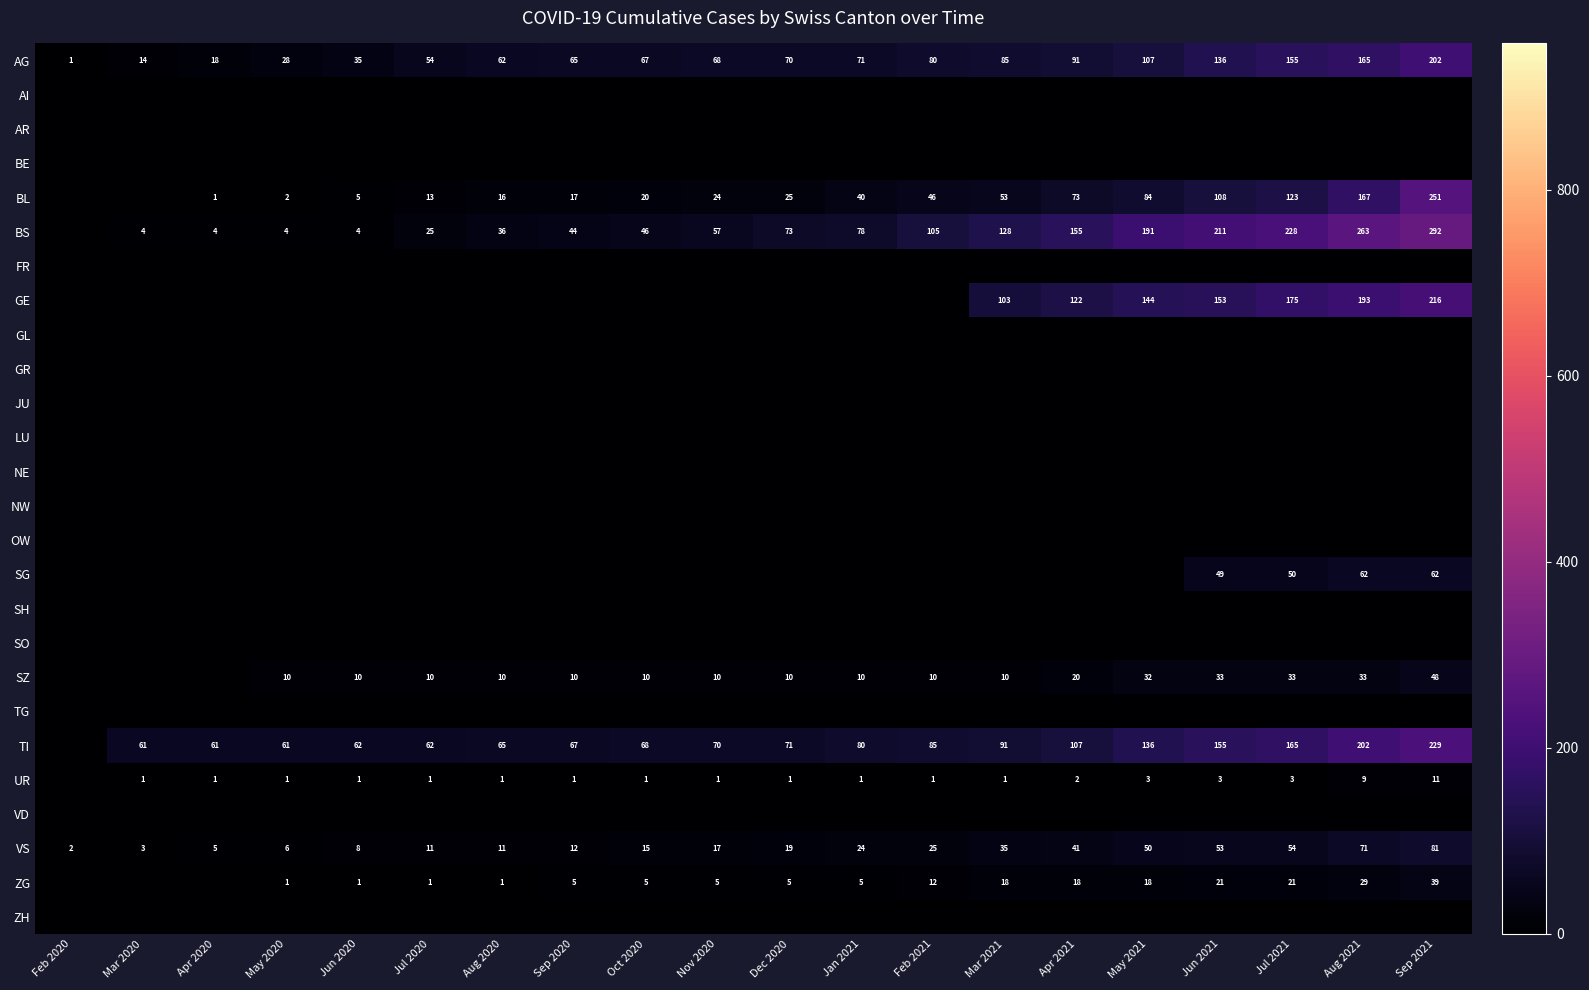

Is it true that SZ equals 47 at Aug 2021?

False